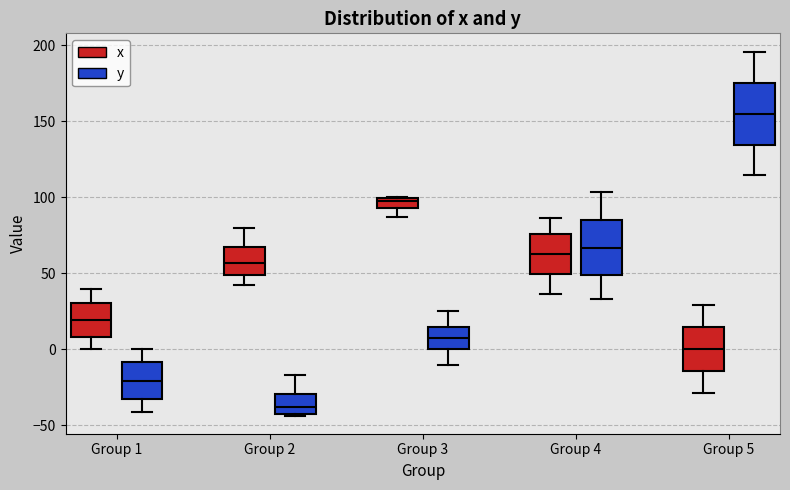

Where is the upper edge of the box for Group 2 (y) on the y-axis? The values are not printed on the chart, so give them approximately, as read against the axis.

-30